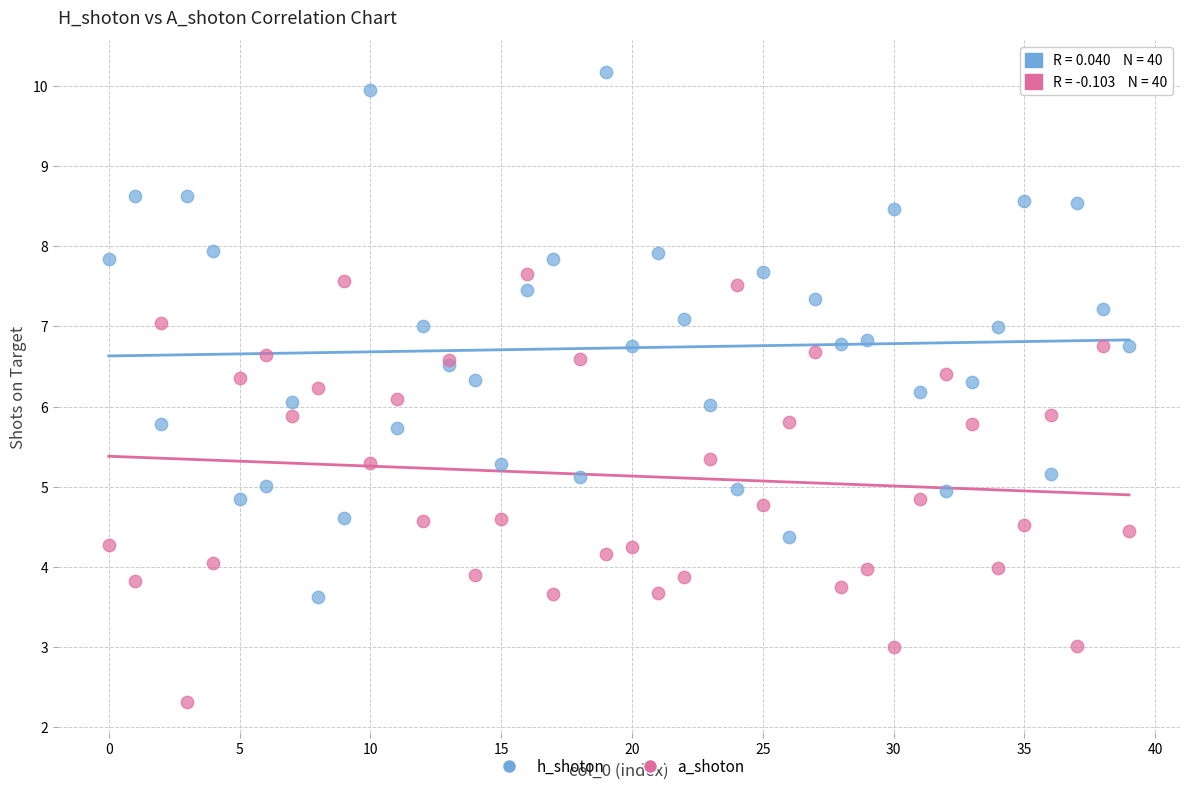

Which series contains the lowest Y value?

a_shoton